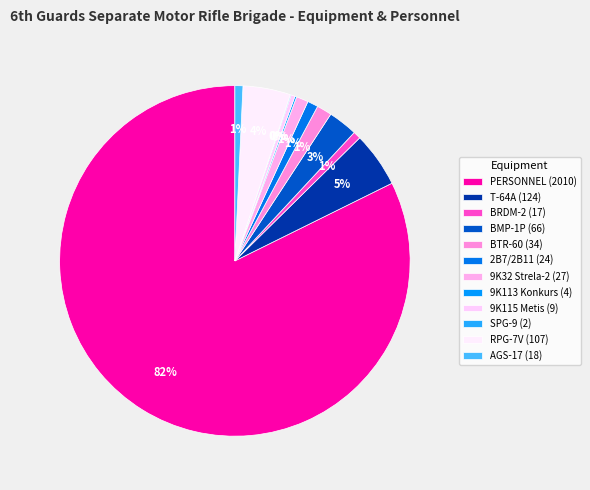

What is the change in value from T-64A to BTR-60?

-90